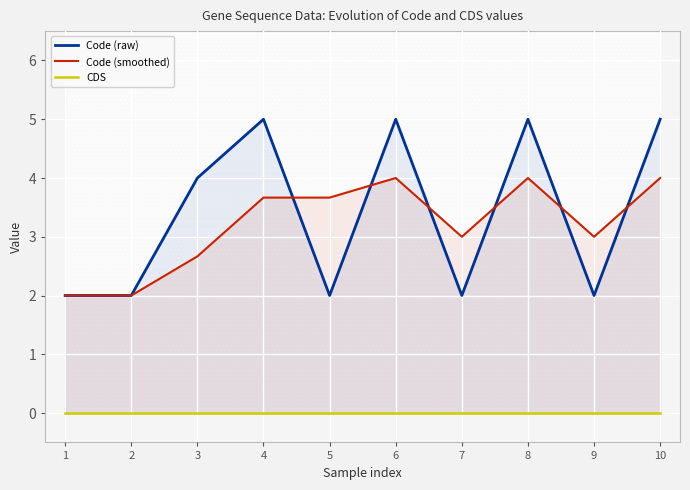

True or false: CDS and Code (smoothed) intersect in this chart.

False